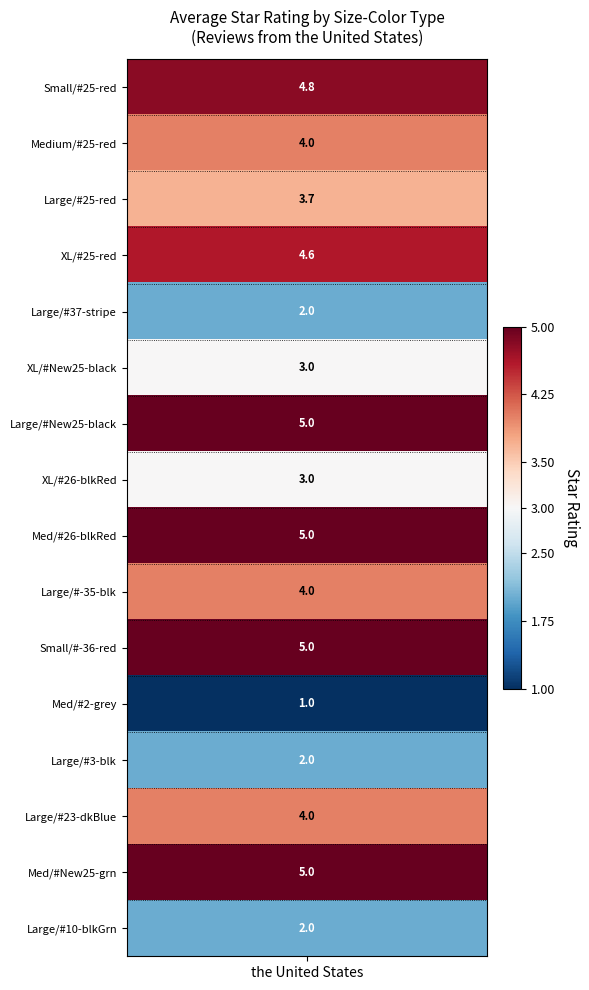

List the labels in order of value, largest first.

Size: LargeColor: #New25-black, Size: MediumColor: #26-black Red Spider, Size: SmallColor: #-36-red, Size: MediumColor: #New25-green, Size: SmallColor: #25-red, Size: X-LargeColor: #25-red, Size: MediumColor: #25-red, Size: LargeColor: #-35-black, Size: LargeColor: #23-dark Blue, Size: LargeColor: #25-red, Size: X-LargeColor: #New25-black, Size: X-LargeColor: #26-black Red Spider, Size: LargeColor: #37-stripe, Size: LargeColor: #3-black, Size: LargeColor: #10-black Green Spider, Size: MediumColor: #2--grey